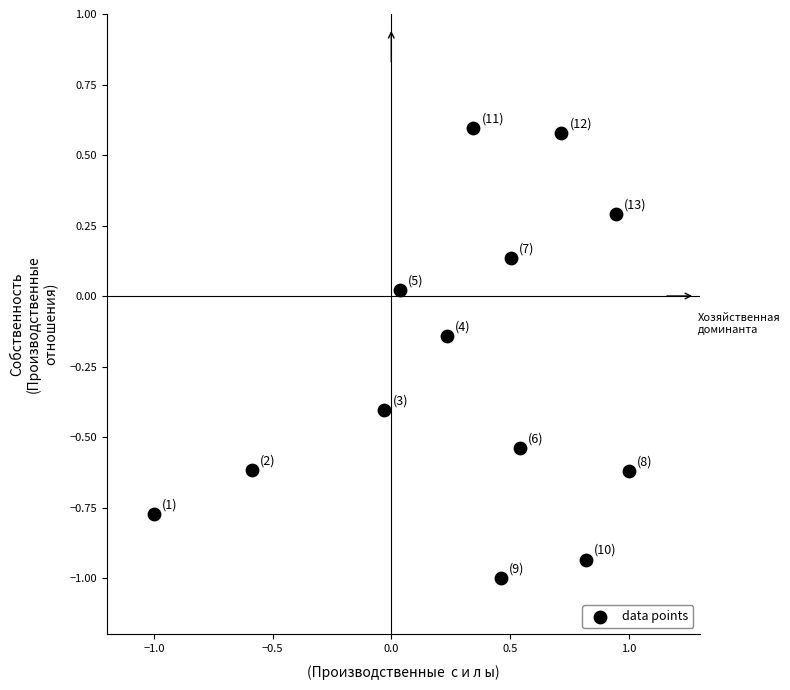

What is the range of X values (max minus min)?

2.0